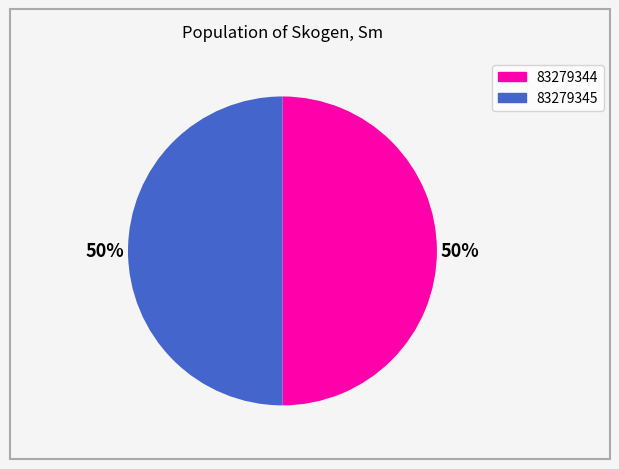

Is it true that 83279345 is 43% of the pie?

False